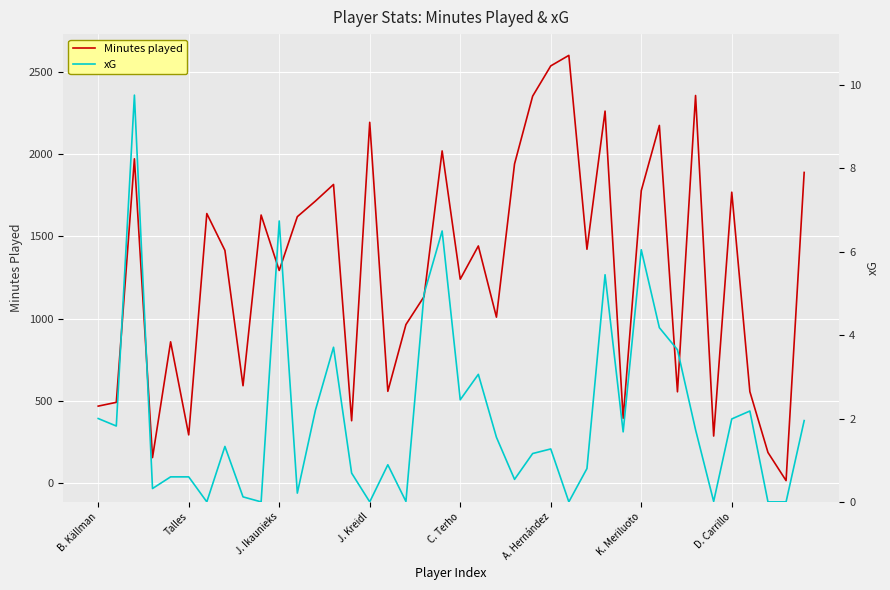

What is the maximum value for Minutes played?

2601